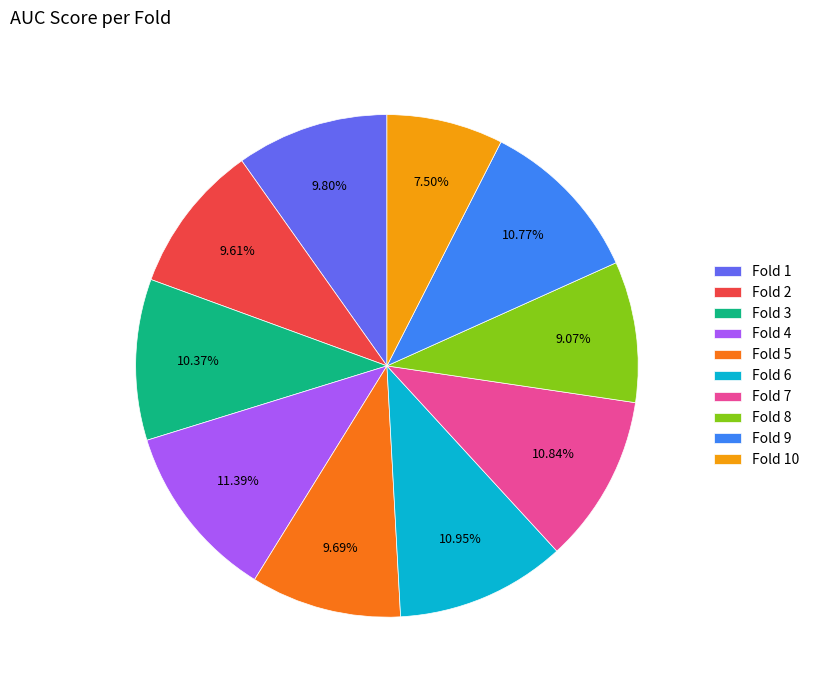

To the nearest percent, what is the difference between the largest and smallest slice percentages?

4%